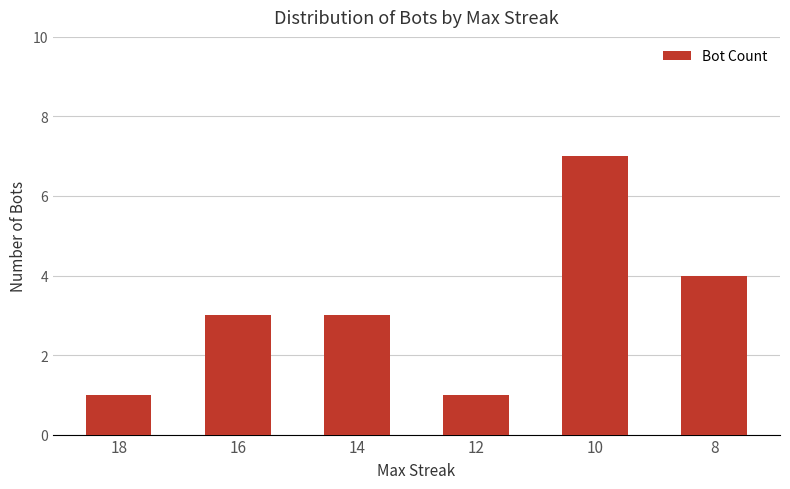

Reading left to right, list all the values displayed in this chart.

18=1	16=3	14=3	12=1	10=7	8=4